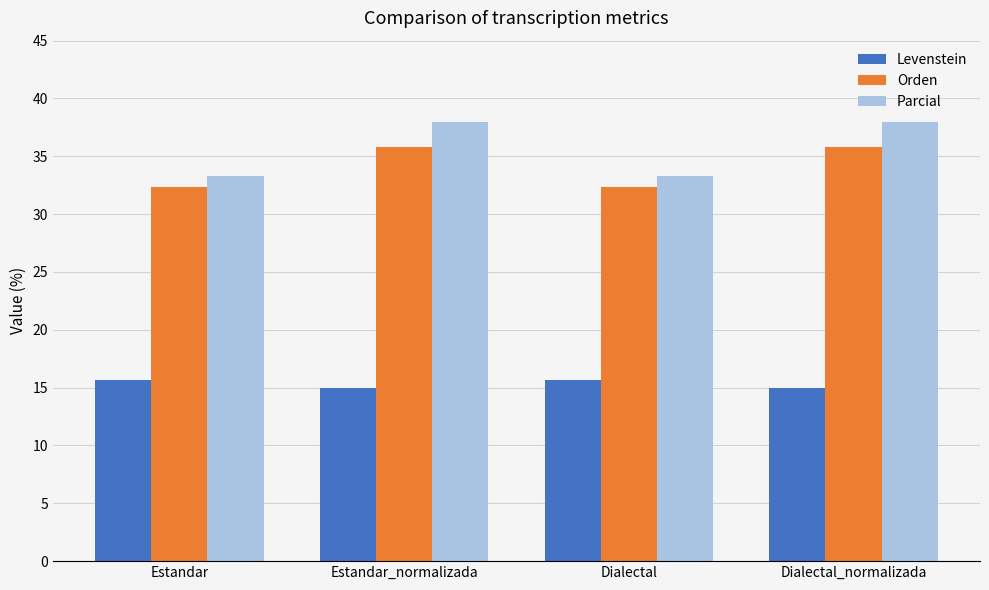

Is the value of Parcial at Estandar_normalizada greater than the value of Levenstein at Estandar_normalizada?

Yes